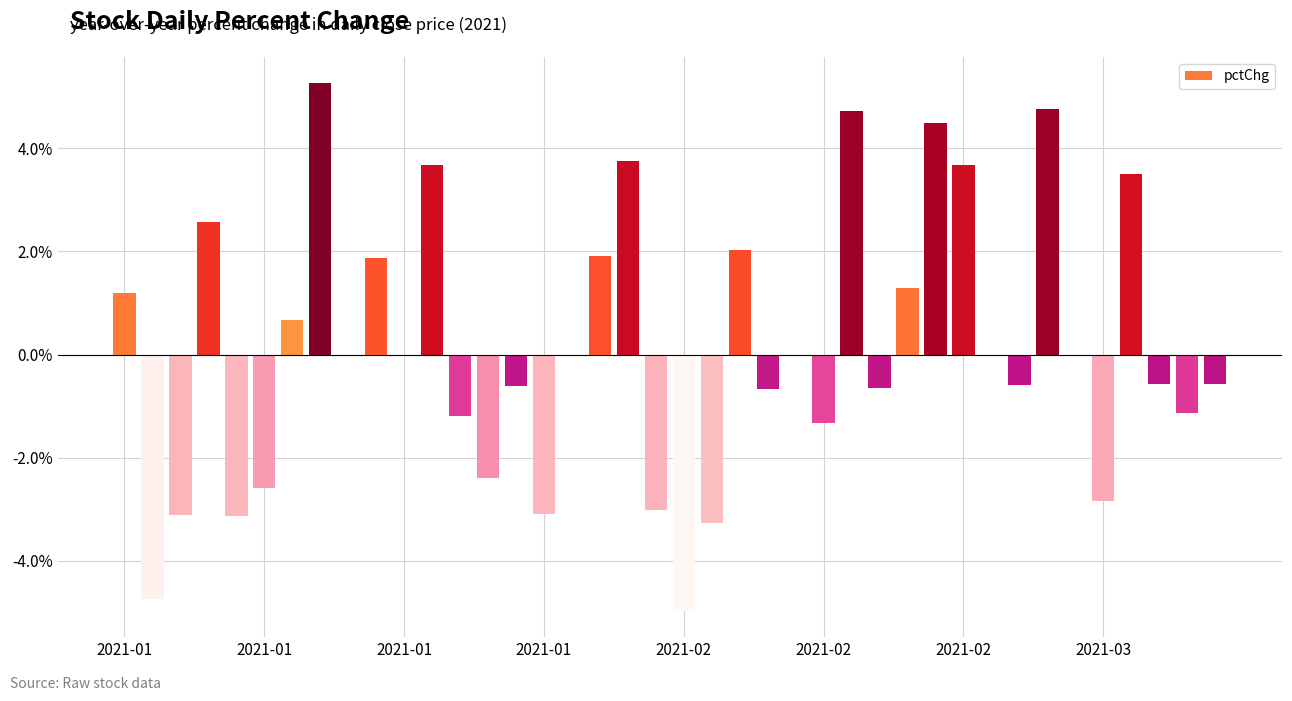

What is the maximum value shown in the chart?

5.3